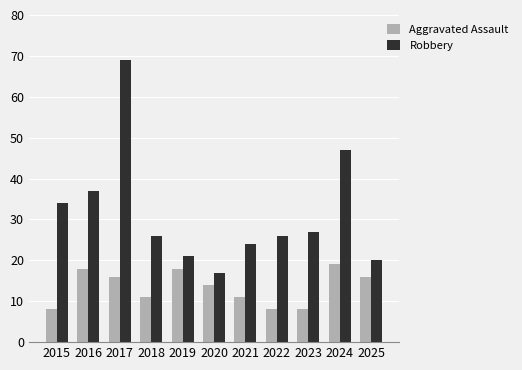

The value of Aggravated Assault at 2016 is 18. True or false?

True